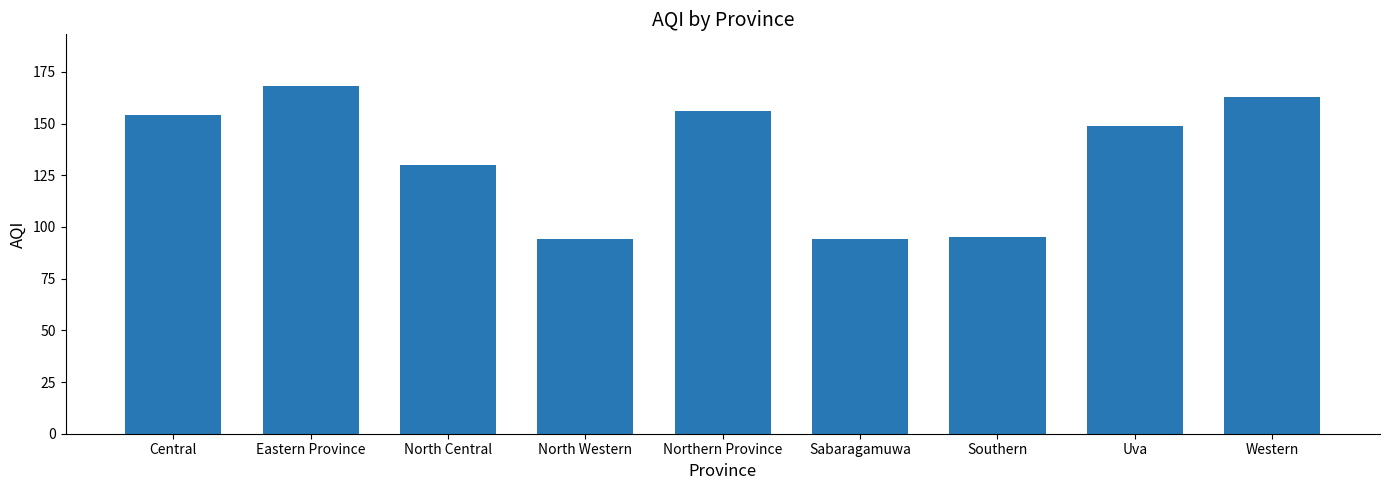

The value at Sabaragamuwa is 167. True or false?

False